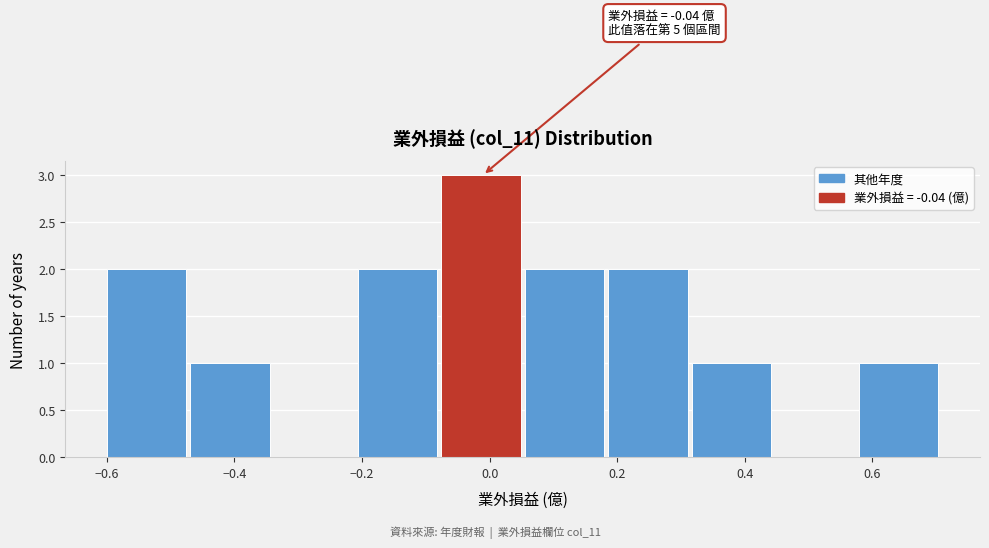

Which range on the x-axis has the tallest bar?

-0.08 to 0.06